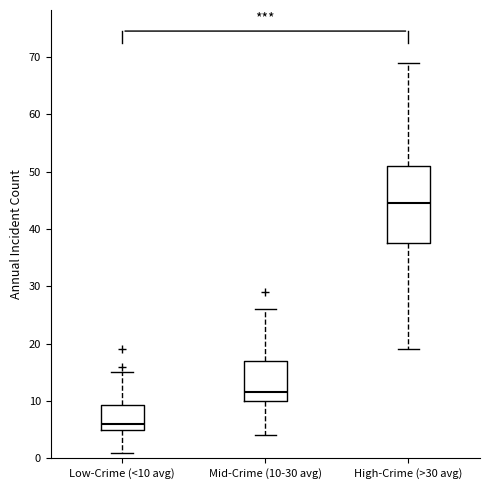

Reading left to right, transcribe this box plot: for each box, give where its median line is, the range the box spans, and where its two whiskers end, as read against the y-axis. The values are not printed on the chart, so give them approximately, as read against the axis.

Low-Crime (<10 avg): median 6, box 5 to 9, whiskers 1 to 15
Mid-Crime (10-30 avg): median 12, box 10 to 17, whiskers 4 to 26
High-Crime (>30 avg): median 45, box 38 to 51, whiskers 19 to 69